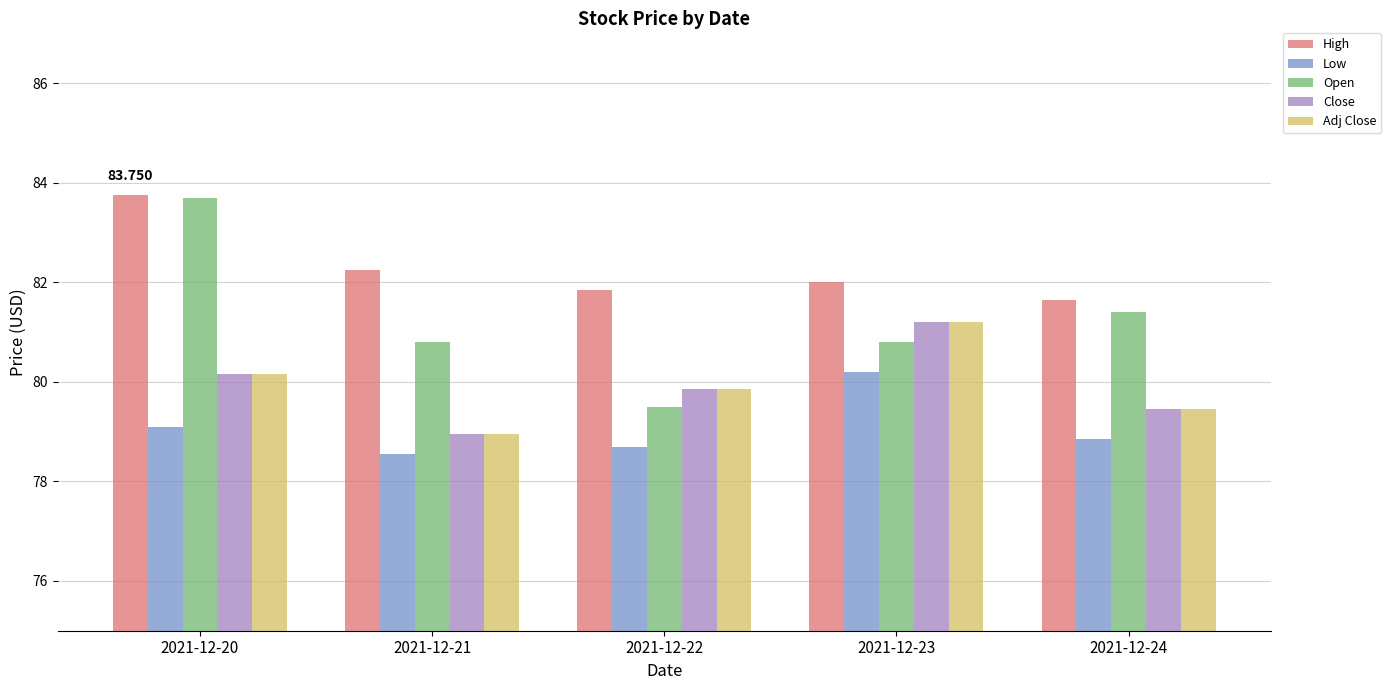

At which category is the sum across all series the highest?

2021-12-20